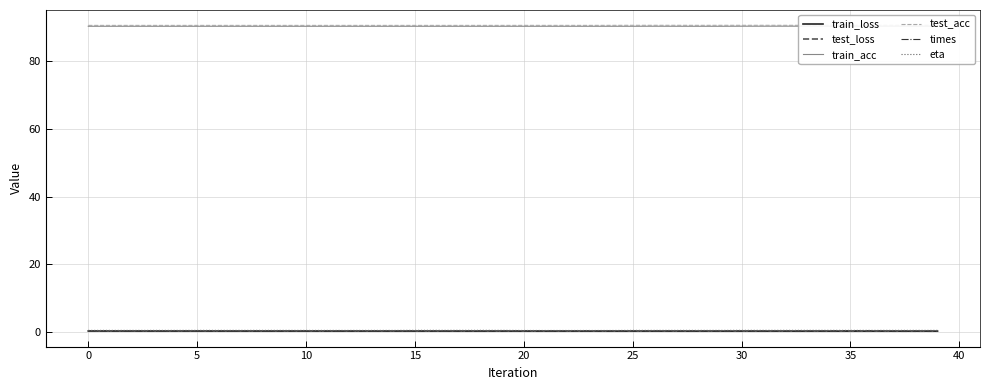

True or false: train_loss and times cross at least once.

True